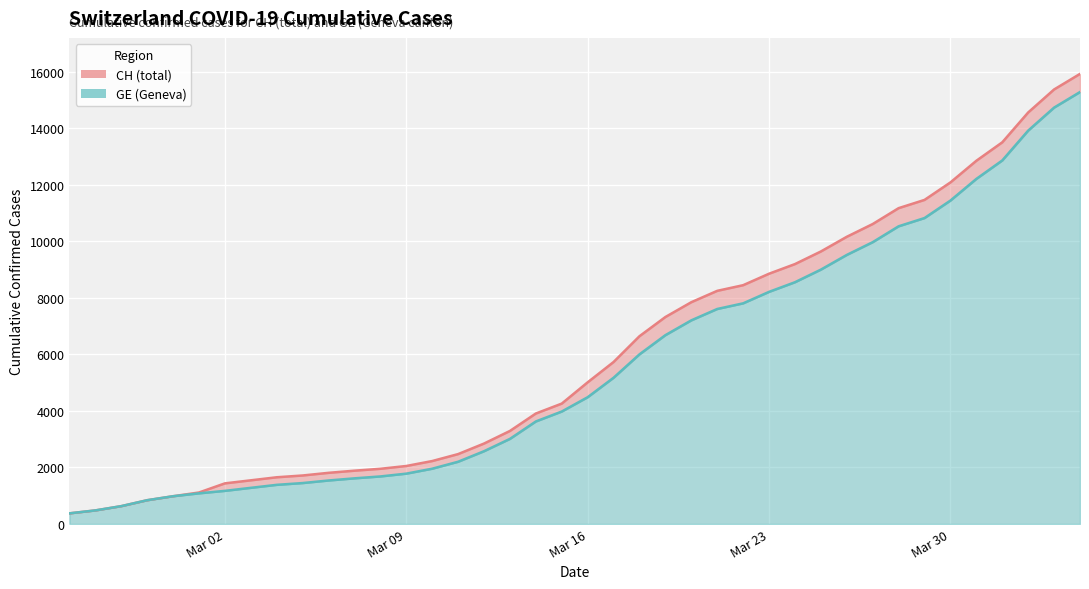

What is the difference between the maximum and minimum values in the GE (Geneva) series?

14909